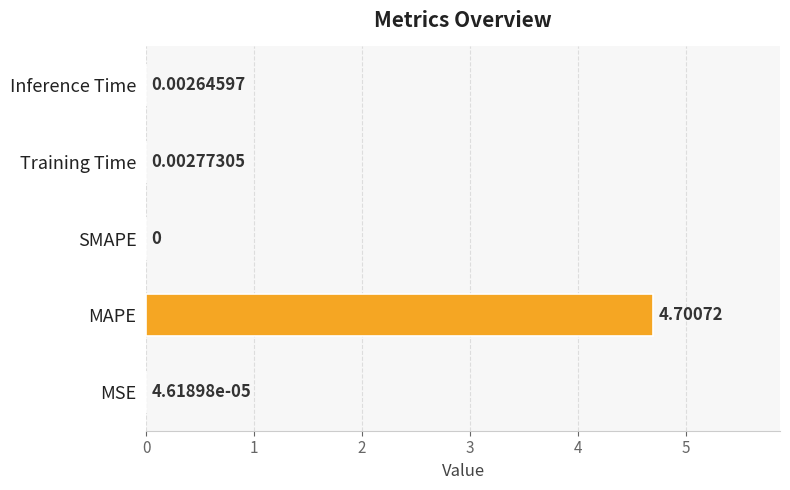

At which label is the value closest to 2?

Training Time